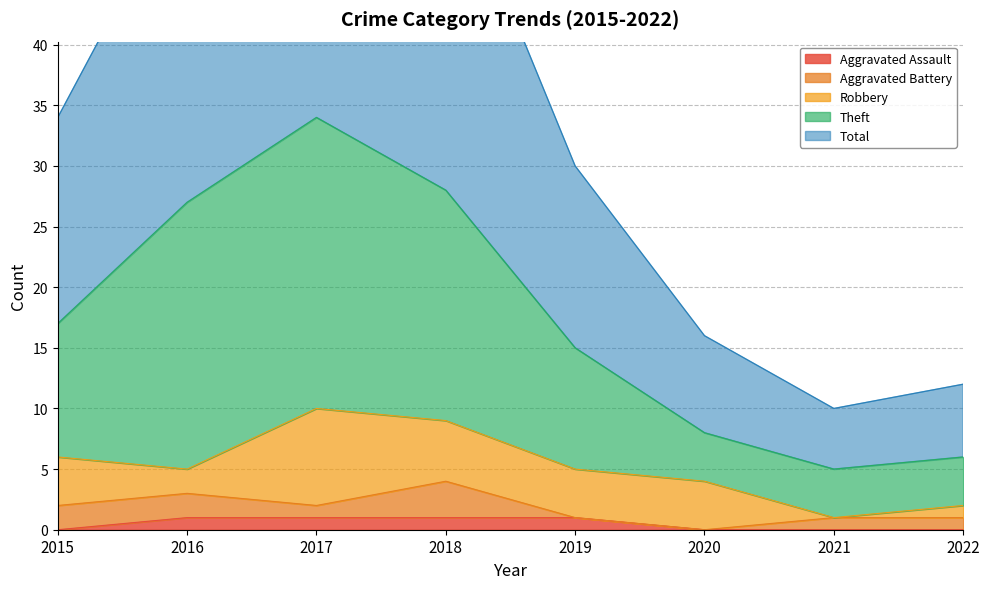

Rank the categories by Total value from lowest to highest.

2021, 2022, 2020, 2019, 2015, 2016, 2018, 2017